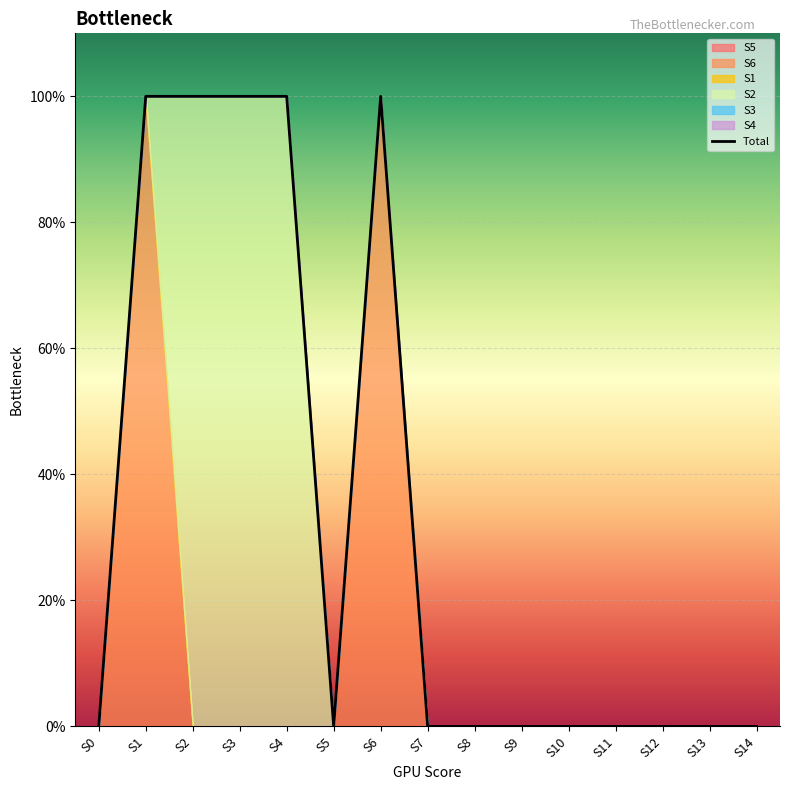

Reading right to left, transcribe all the data shown in this chart.

S14=0	S13=0	S12=0	S11=0	S10=0	S9=0	S8=0	S7=0	S6=1	S5=0	S4=1	S3=1	S2=1	S1=1	S0=0